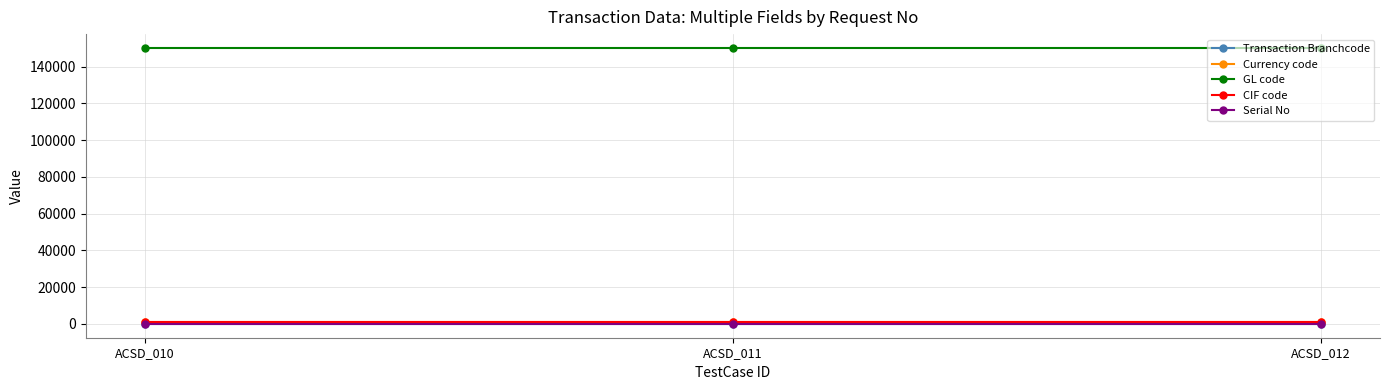

At how many categories does at least one series exceed 49236?

3